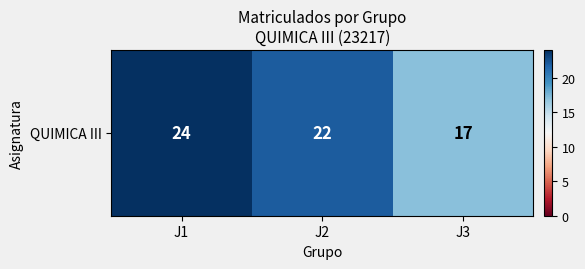

Reading left to right, list all the values displayed in this chart.

J1=24	J2=22	J3=17